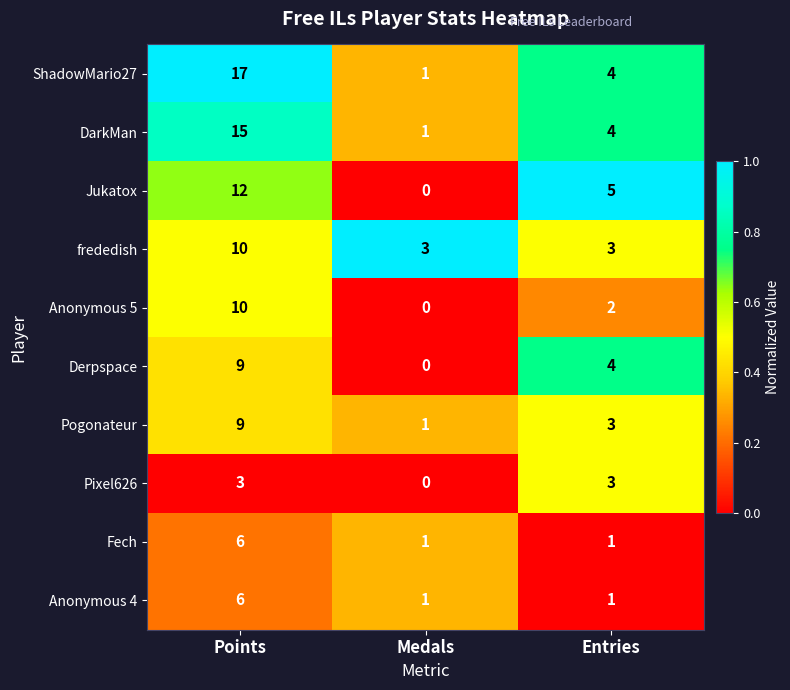

Which series has the largest range (max minus min)?

ShadowMario27